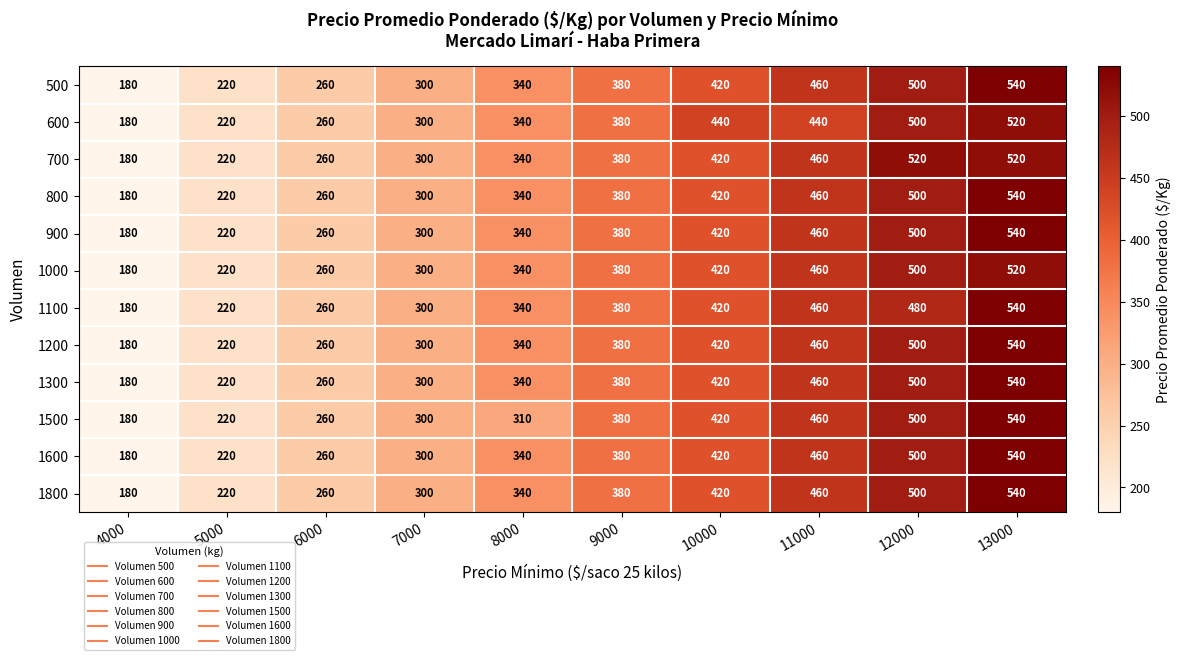

What is the average value of the 800 series?

360